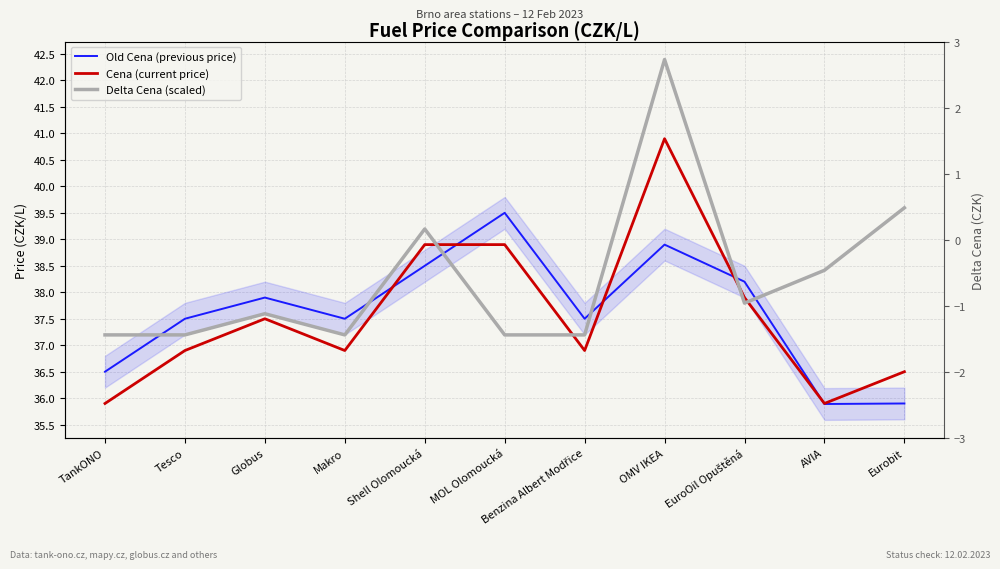

Reading right to left, extract all data points from this chart.

Old Cena (previous price): 35.9	35.9	38.2	38.9	37.5	39.5	38.5	37.5	37.9	37.5	36.5
Cena (current price): 36.5	35.9	37.9	40.9	36.9	38.9	38.9	36.9	37.5	36.9	35.9
Delta Cena (scaled): 39.6	38.4	37.8	42.4	37.2	37.2	39.2	37.2	37.6	37.2	37.2